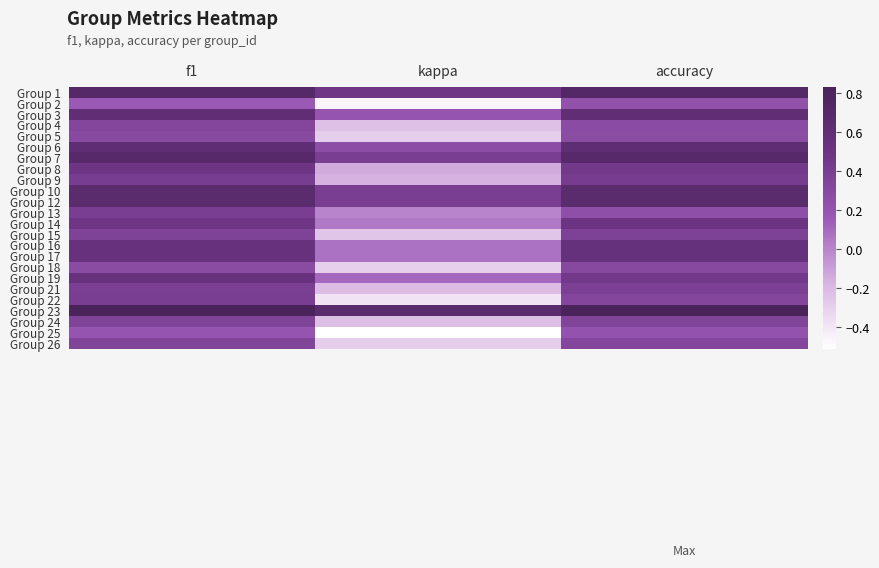

How many distinct data groups are displayed?

24